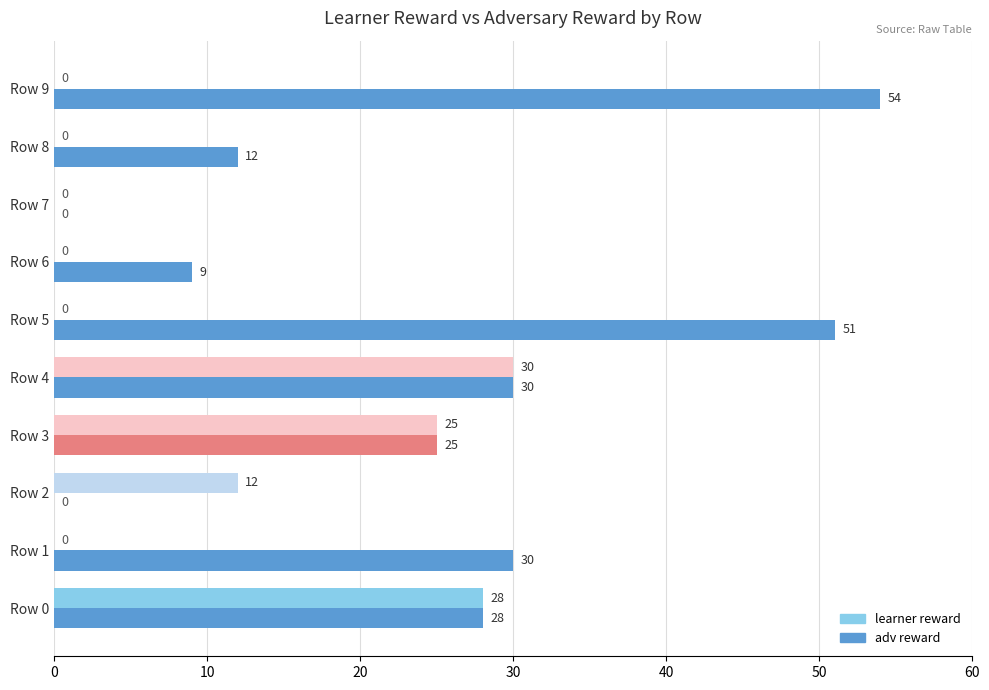

Where is learner reward nearest to the value 15?

Row 2